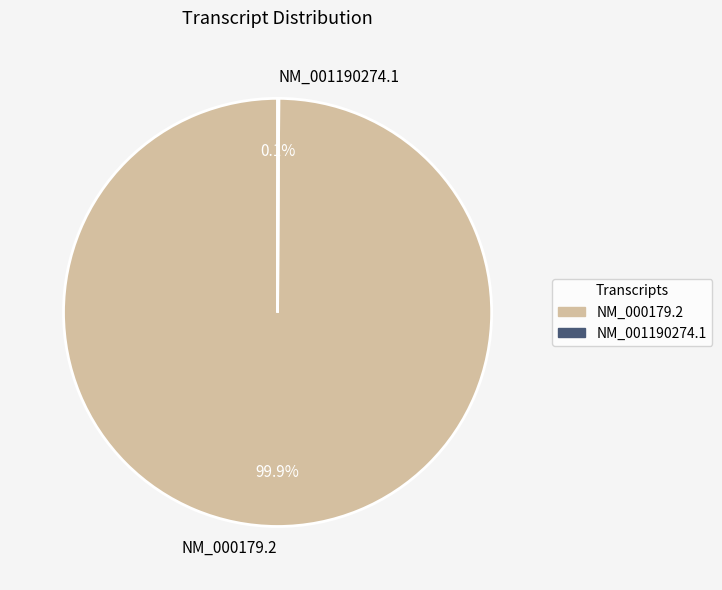

What percentage is the NM_000179.2 slice, to the nearest percent?

100%